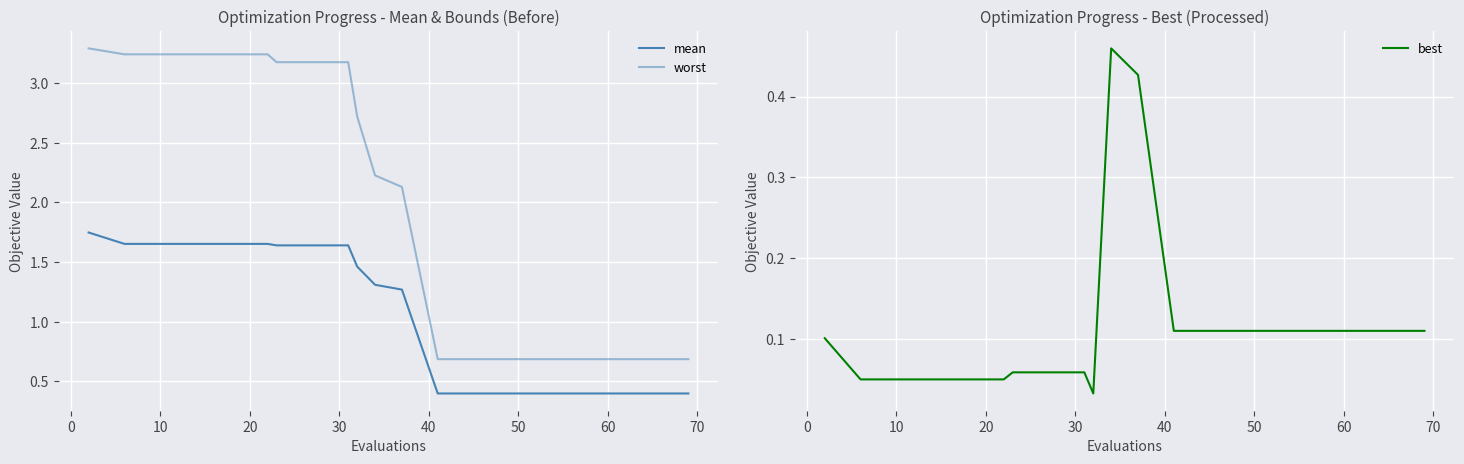

What are all the series names shown in the legend?

mean, worst, best